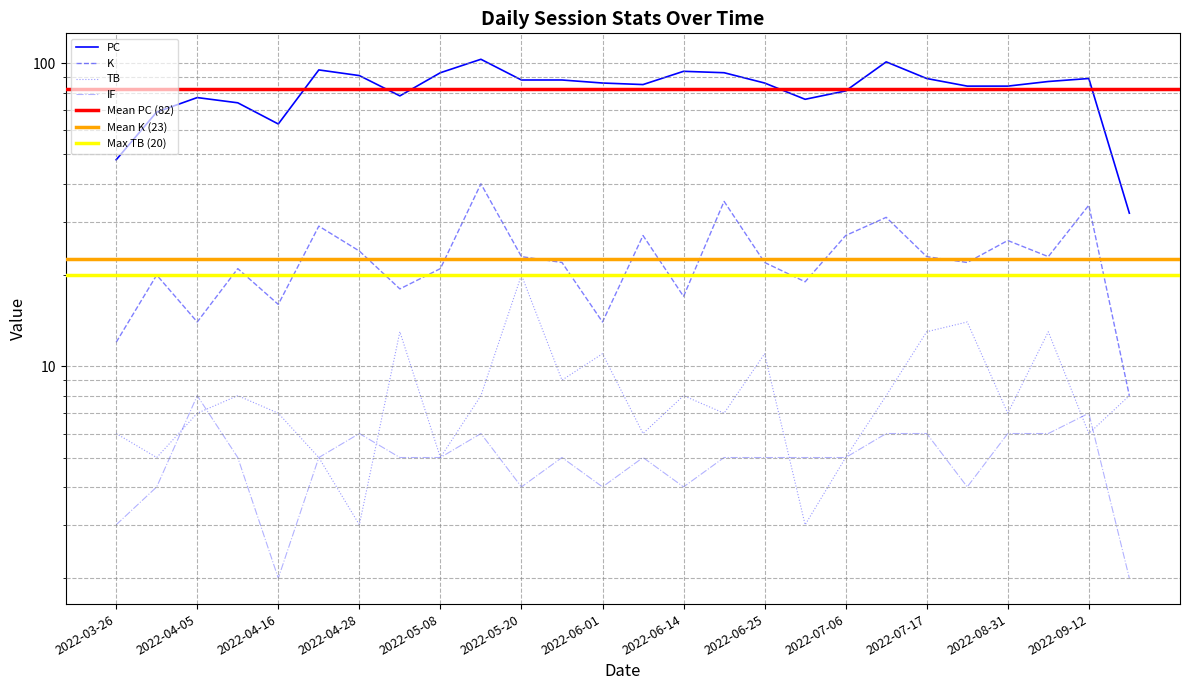

Reading left to right, transcribe all the data shown in this chart.

PC: 2022-03-26=48	2022-03-31=69	2022-04-05=77	2022-04-10=74	2022-04-16=63	2022-04-22=95	2022-04-28=91	2022-05-03=78	2022-05-08=93	2022-05-14=103	2022-05-20=88	2022-05-27=88	2022-06-01=86	2022-06-09=85	2022-06-14=94	2022-06-20=93	2022-06-25=86	2022-07-01=76	2022-07-06=81	2022-07-11=101	2022-07-17=89	2022-07-25=84	2022-08-31=84	2022-09-07=87	2022-09-12=89	2022-09-17=32
K: 2022-03-26=12	2022-03-31=20	2022-04-05=14	2022-04-10=21	2022-04-16=16	2022-04-22=29	2022-04-28=24	2022-05-03=18	2022-05-08=21	2022-05-14=40	2022-05-20=23	2022-05-27=22	2022-06-01=14	2022-06-09=27	2022-06-14=17	2022-06-20=35	2022-06-25=22	2022-07-01=19	2022-07-06=27	2022-07-11=31	2022-07-17=23	2022-07-25=22	2022-08-31=26	2022-09-07=23	2022-09-12=34	2022-09-17=8
TB: 2022-03-26=6	2022-03-31=5	2022-04-05=7	2022-04-10=8	2022-04-16=7	2022-04-22=5	2022-04-28=3	2022-05-03=13	2022-05-08=5	2022-05-14=8	2022-05-20=20	2022-05-27=9	2022-06-01=11	2022-06-09=6	2022-06-14=8	2022-06-20=7	2022-06-25=11	2022-07-01=3	2022-07-06=5	2022-07-11=8	2022-07-17=13	2022-07-25=14	2022-08-31=7	2022-09-07=13	2022-09-12=6	2022-09-17=8
IF: 2022-03-26=3	2022-03-31=4	2022-04-05=8	2022-04-10=5	2022-04-16=2	2022-04-22=5	2022-04-28=6	2022-05-03=5	2022-05-08=5	2022-05-14=6	2022-05-20=4	2022-05-27=5	2022-06-01=4	2022-06-09=5	2022-06-14=4	2022-06-20=5	2022-06-25=5	2022-07-01=5	2022-07-06=5	2022-07-11=6	2022-07-17=6	2022-07-25=4	2022-08-31=6	2022-09-07=6	2022-09-12=7	2022-09-17=2